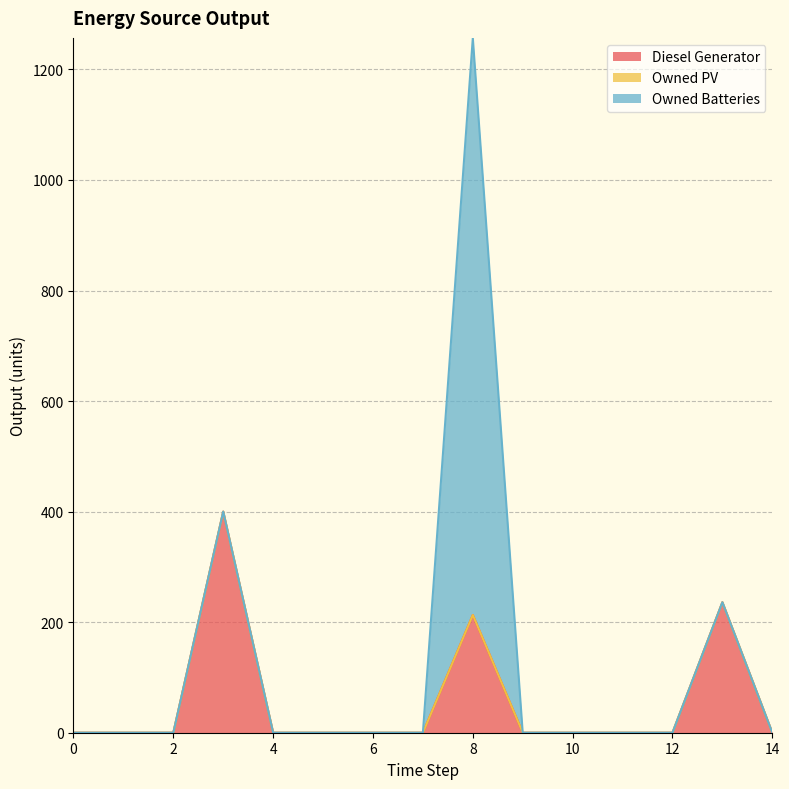

How many categories are shown in the chart?

15